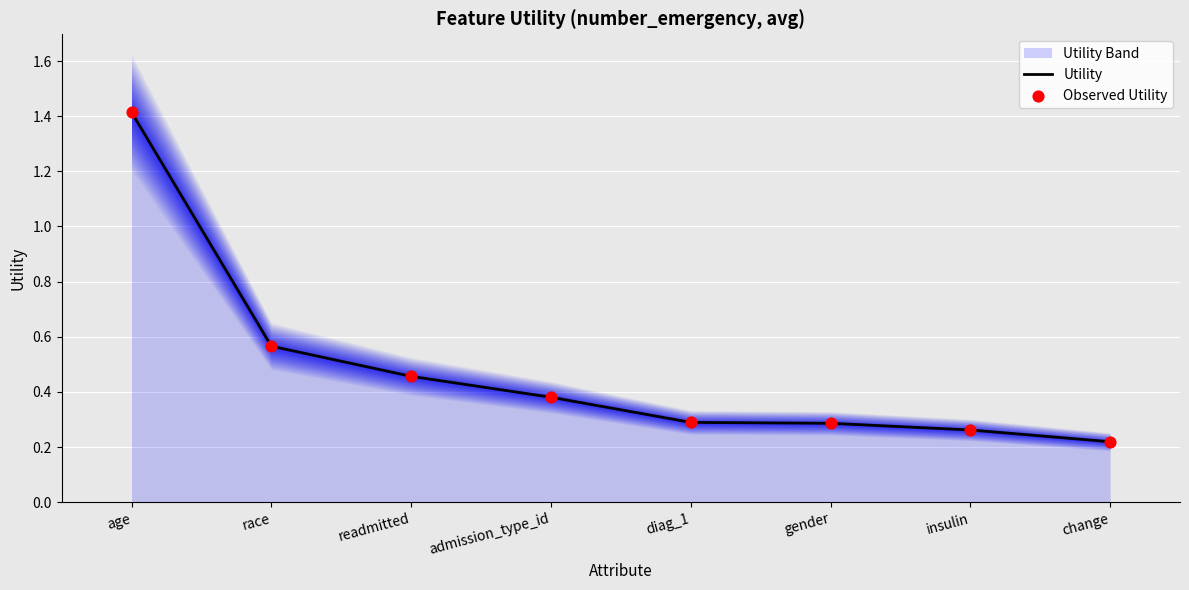

Which category has the highest value in the Utility series?

age